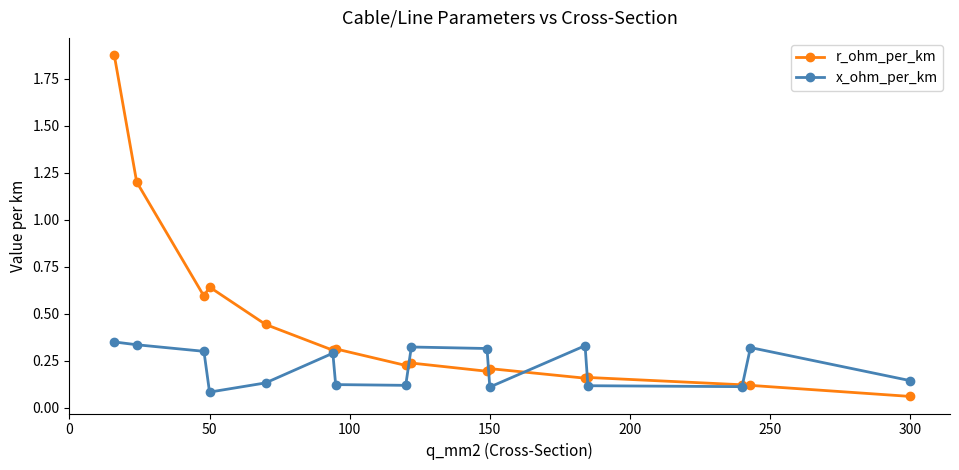

Rank the series by their average value, from lowest to highest.

x_ohm_per_km, r_ohm_per_km